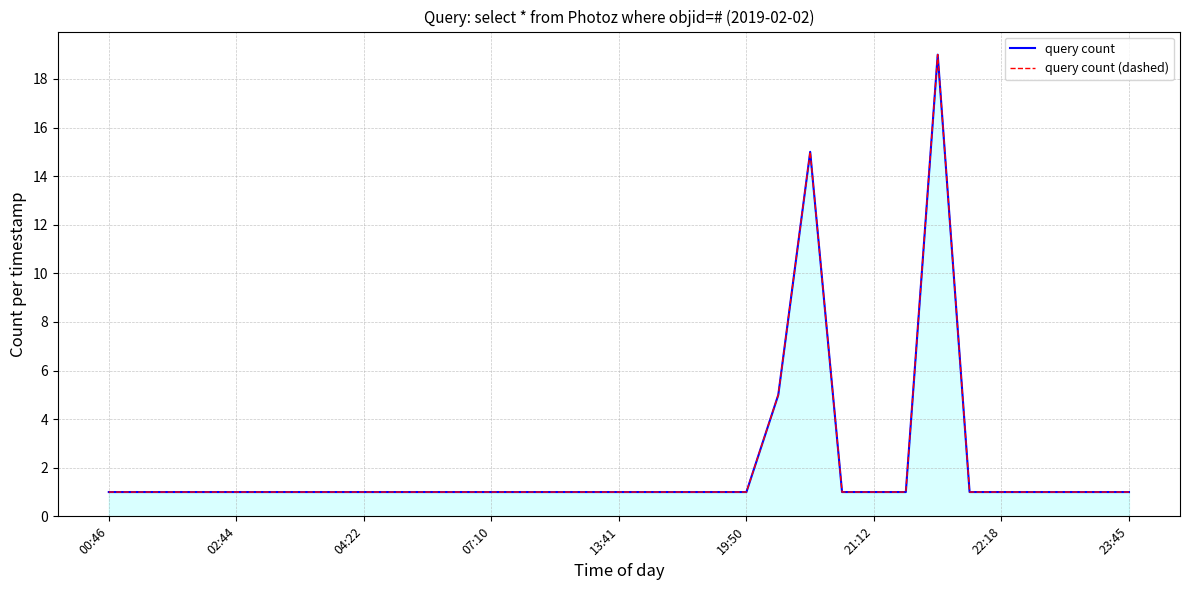

Reading left to right, list all the values displayed in this chart.

query count: 1	1	1	1	1	1	1	1	1	1	1	1	1	1	1	1	1	1	1	1	1	5	15	1	1	1	19	1	1	1	1	1	1
query count (dashed): 1	1	1	1	1	1	1	1	1	1	1	1	1	1	1	1	1	1	1	1	1	5	15	1	1	1	19	1	1	1	1	1	1